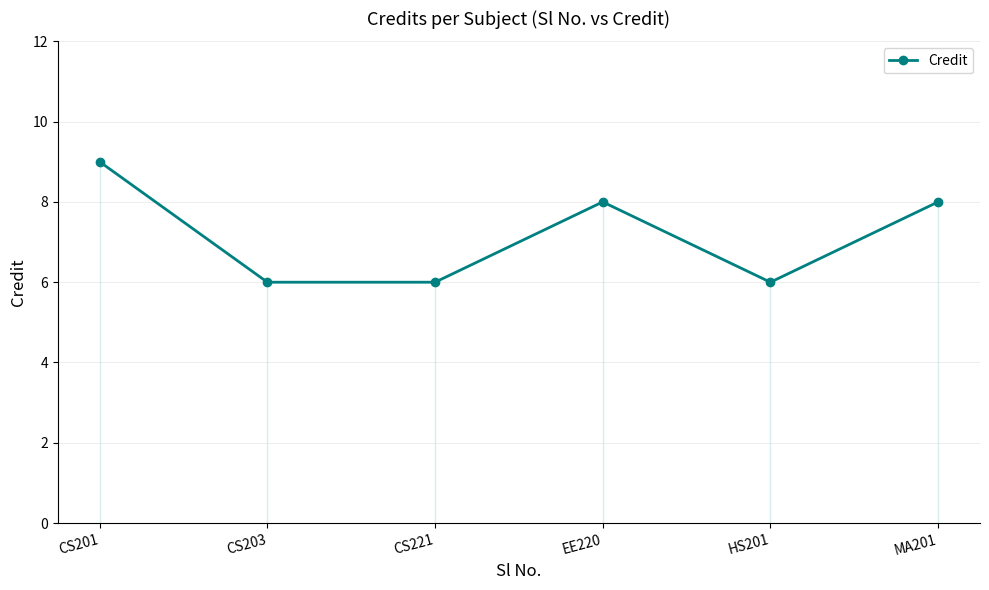

What is the sum of all values?

43